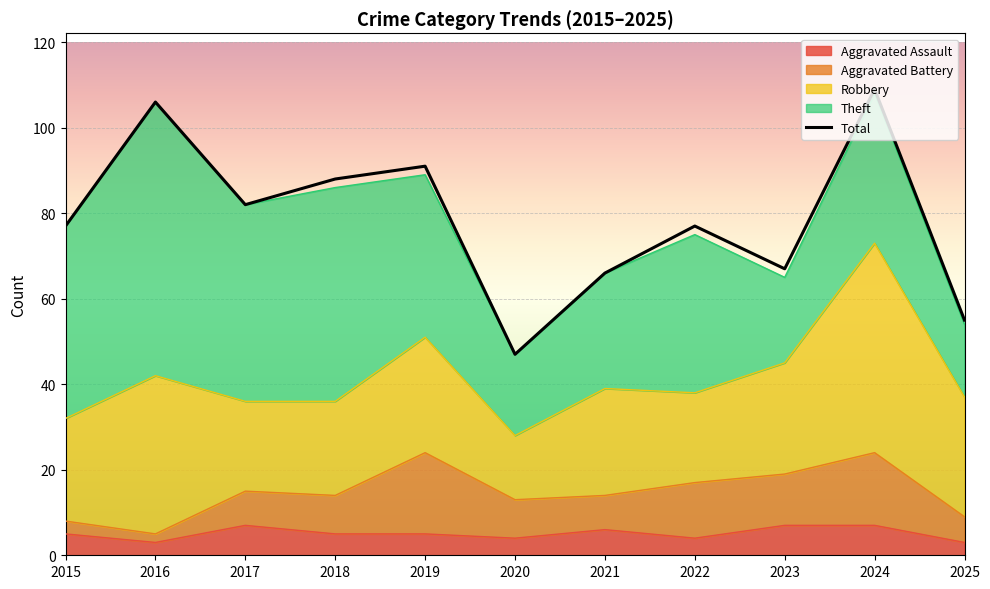

True or false: the data shows 47 at 2020.

True